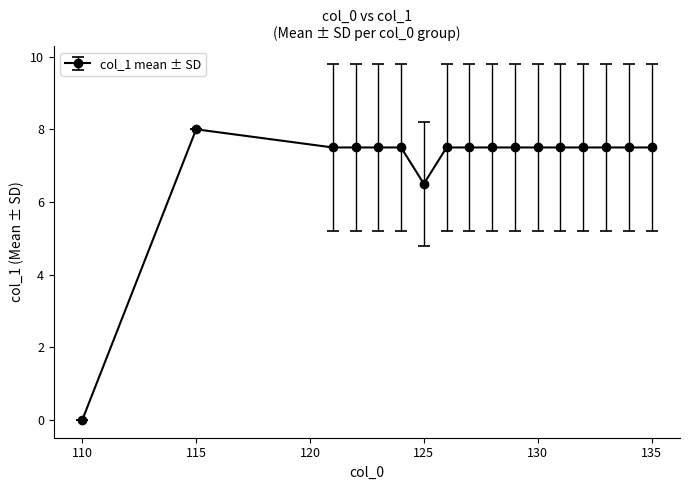

What is the difference between the maximum and minimum values?

8.0